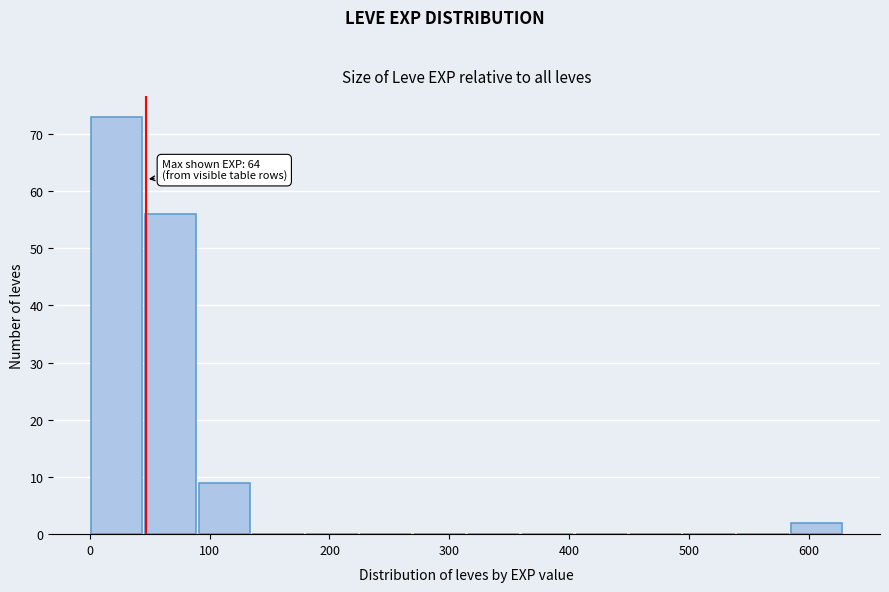

Over which range of the x-axis is the bar tallest?

0 to 50